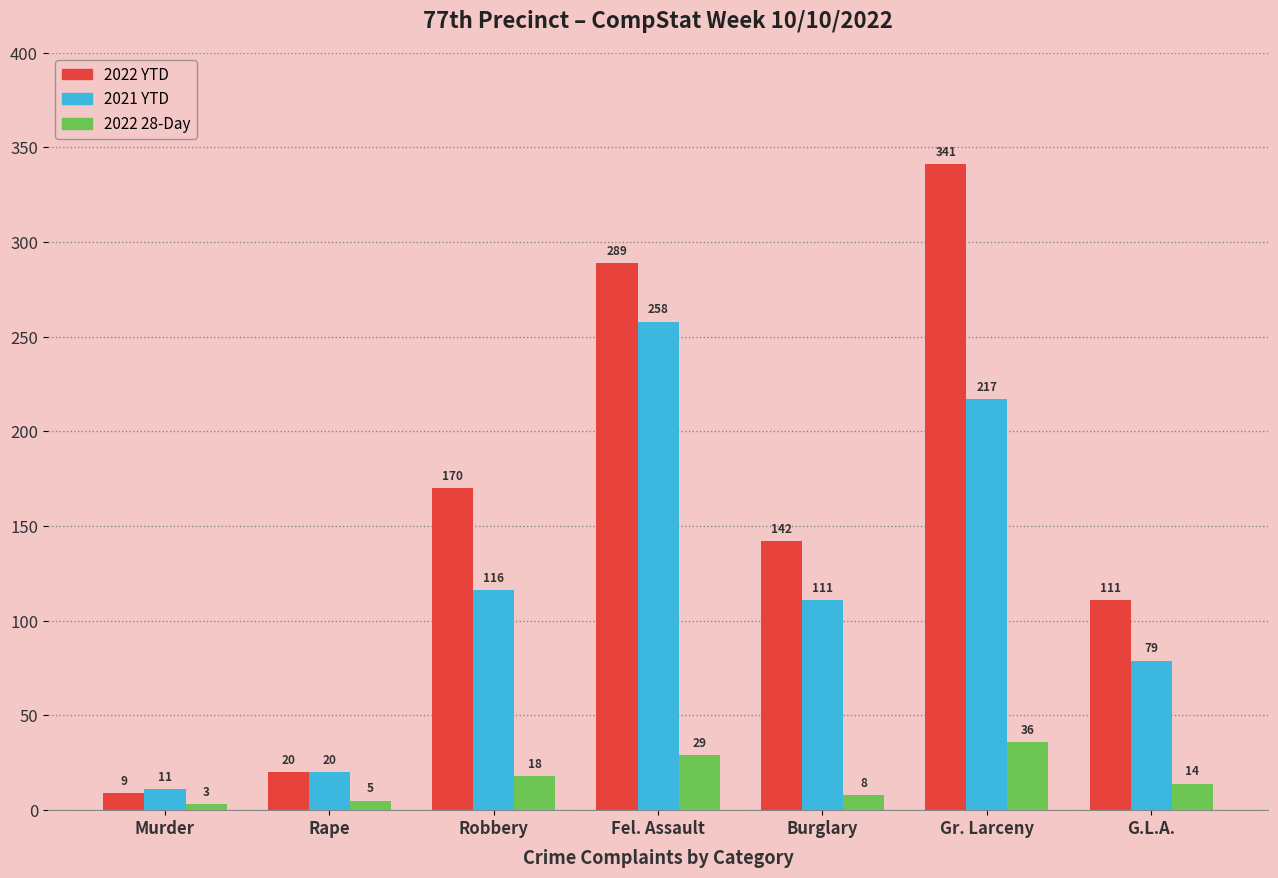

Reading left to right, what are all the values shown in this chart?

2022 YTD: Murder=9	Rape=20	Robbery=170	Fel. Assault=289	Burglary=142	Gr. Larceny=341	G.L.A.=111
2021 YTD: Murder=11	Rape=20	Robbery=116	Fel. Assault=258	Burglary=111	Gr. Larceny=217	G.L.A.=79
2022 28-Day: Murder=3	Rape=5	Robbery=18	Fel. Assault=29	Burglary=8	Gr. Larceny=36	G.L.A.=14